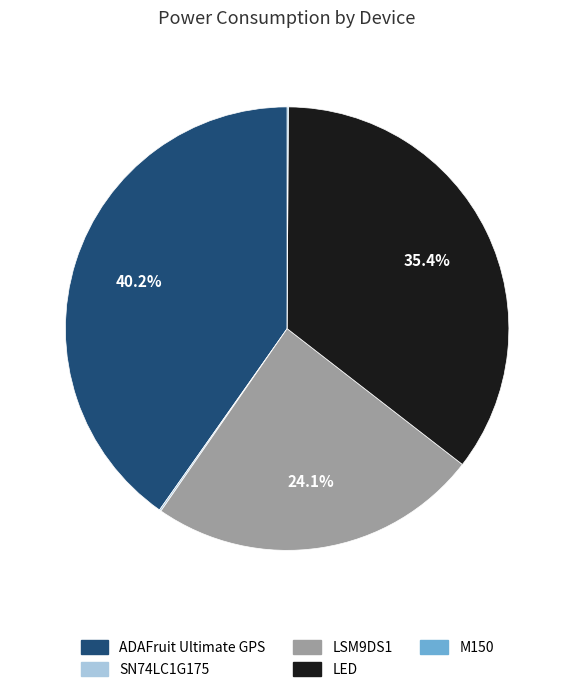

What is the largest slice in the pie chart?

ADAFruit Ultimate GPS